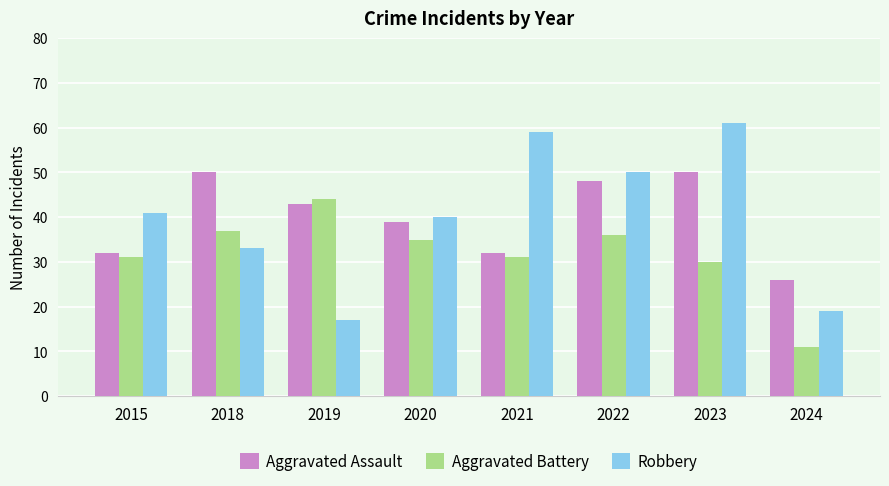

Which category has the lowest value across all series?

2024